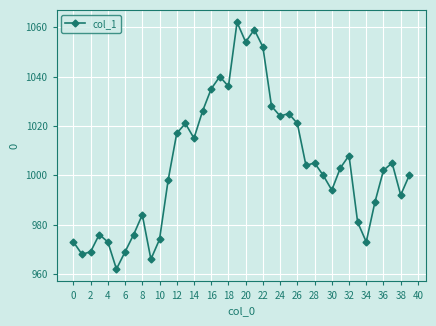

What is the difference between the maximum and second lowest values?

96